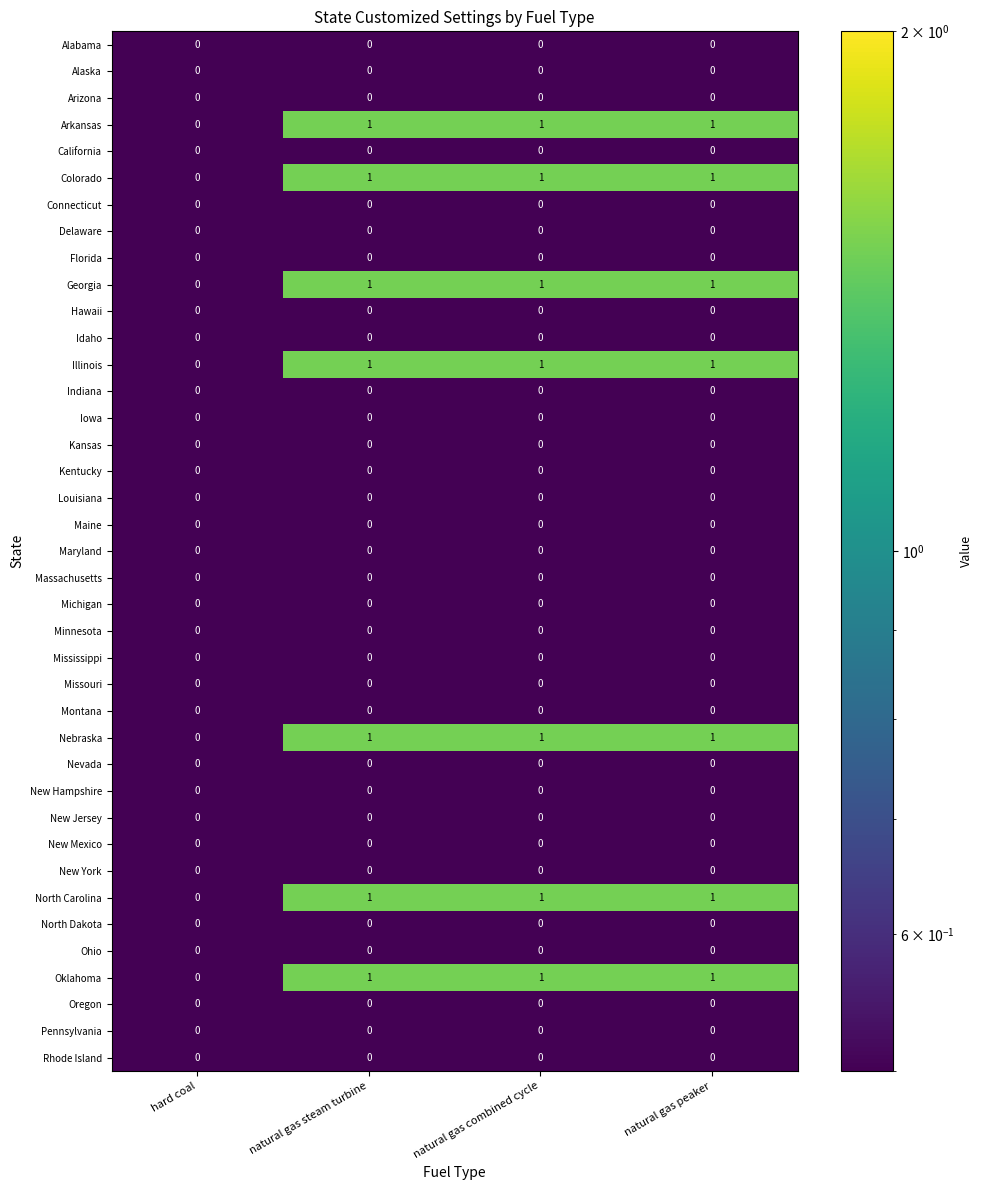

What is the total value across all series at natural gas peaker?

7